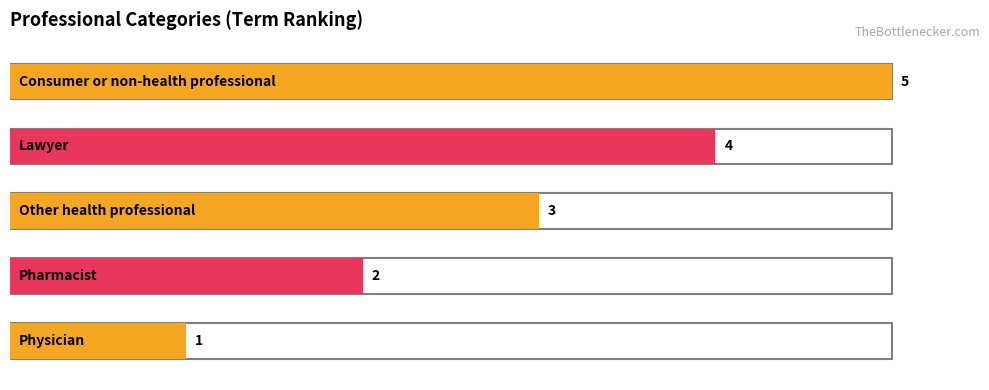

Are the bars grouped side by side (vs. stacked)?

No